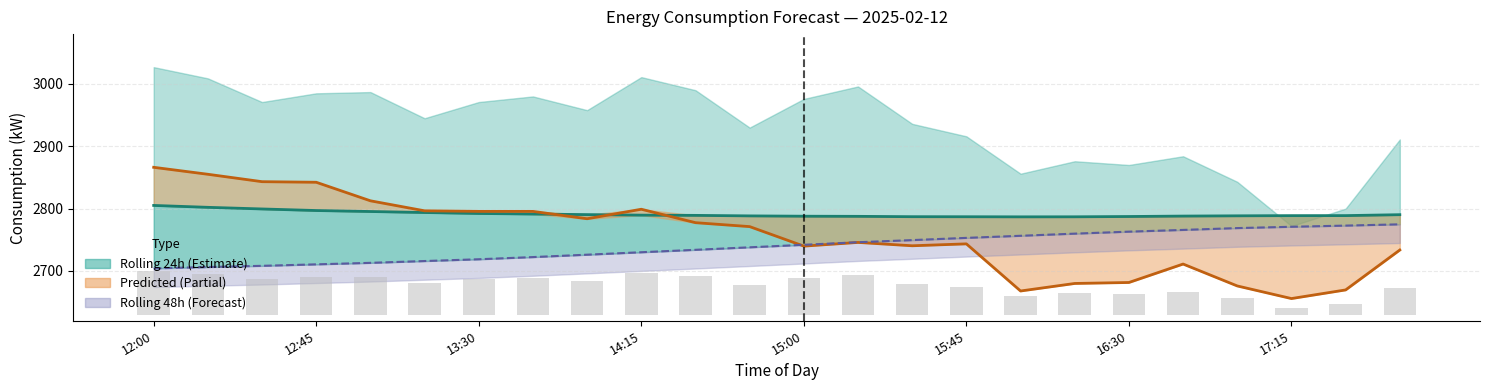

Rank the series by their maximum value, from highest to lowest.

Predicted_Consumption, rolling_24h line, rolling_48h line, lag_24h bars